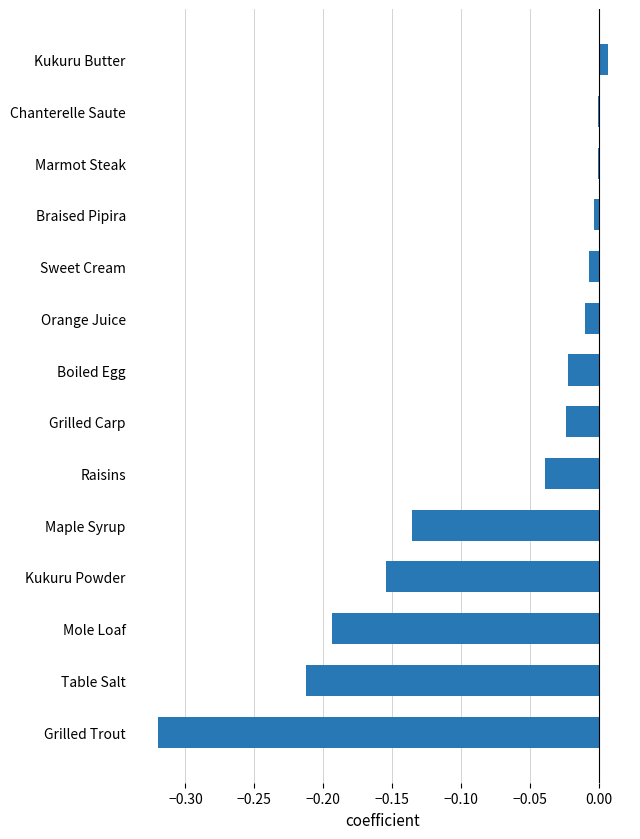

Which has a higher value, Table Salt or Kukuru Butter?

Kukuru Butter